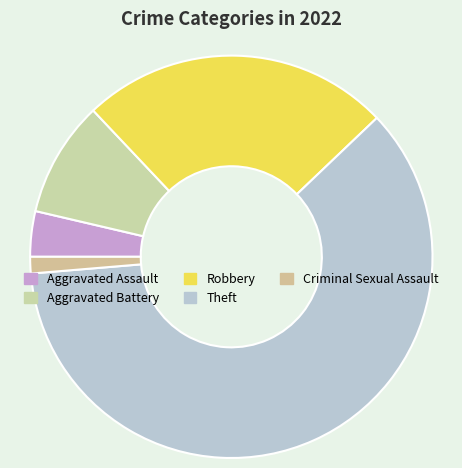

Count the number of slices in the pie.

5